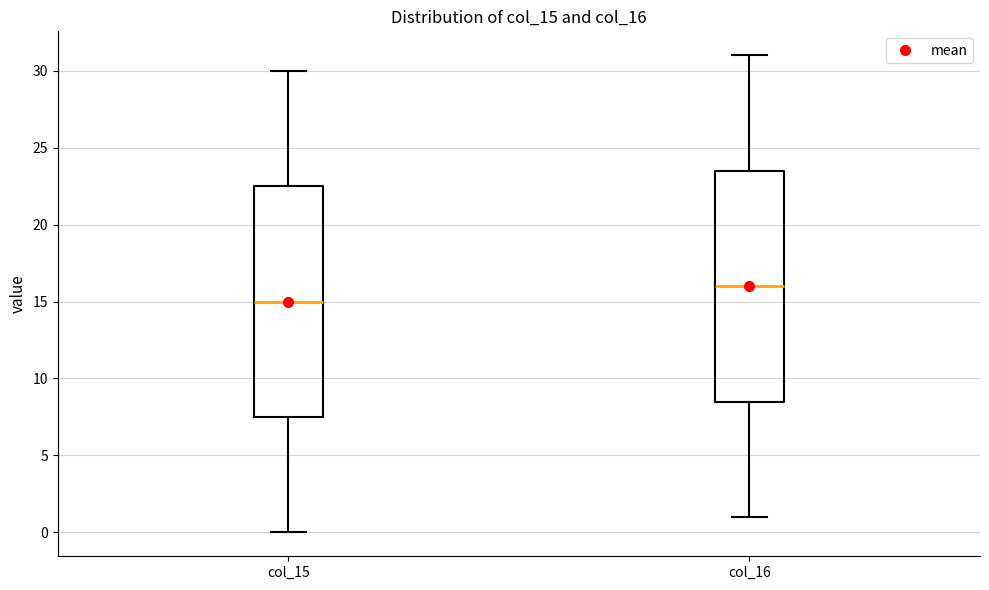

Reading left to right, transcribe this box plot: for each box, give where its median line is, the range the box spans, and where its two whiskers end, as read against the y-axis. The values are not printed on the chart, so give them approximately, as read against the axis.

col_15: median 15.0, box 7.5 to 22.5, whiskers 0.0 to 30.0
col_16: median 16.0, box 8.5 to 23.5, whiskers 1.0 to 31.0